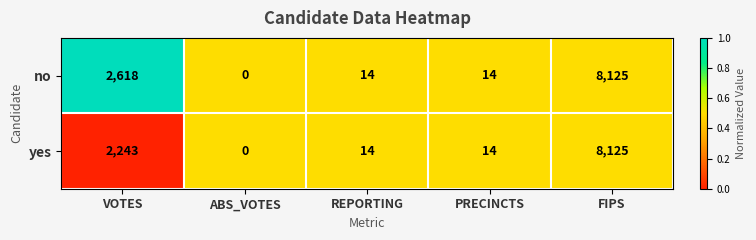

What is the greatest value displayed?

8125